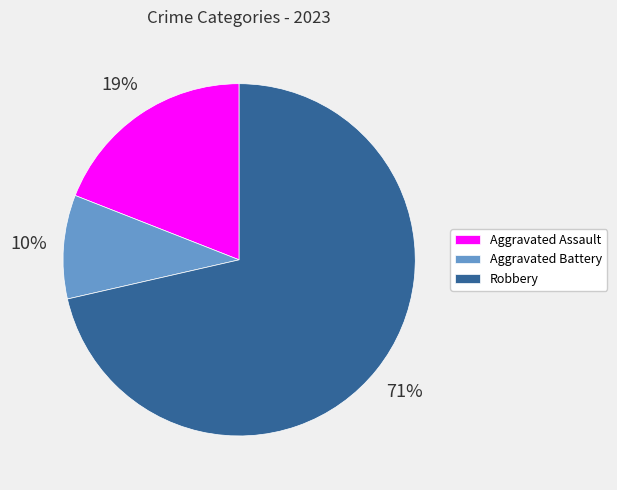

Do Aggravated Battery and Robbery together represent more than half of the pie?

Yes